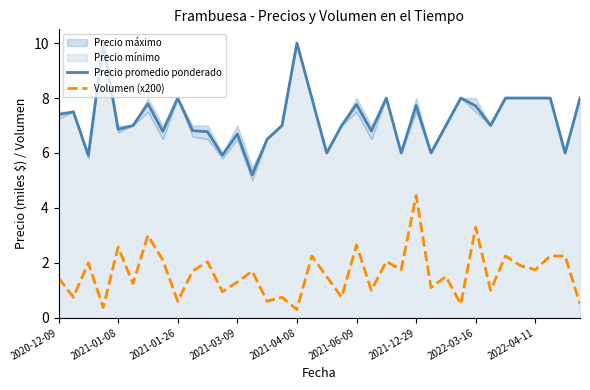

True or false: Precio promedio ponderado and Volumen (x200) cross at least once.

False